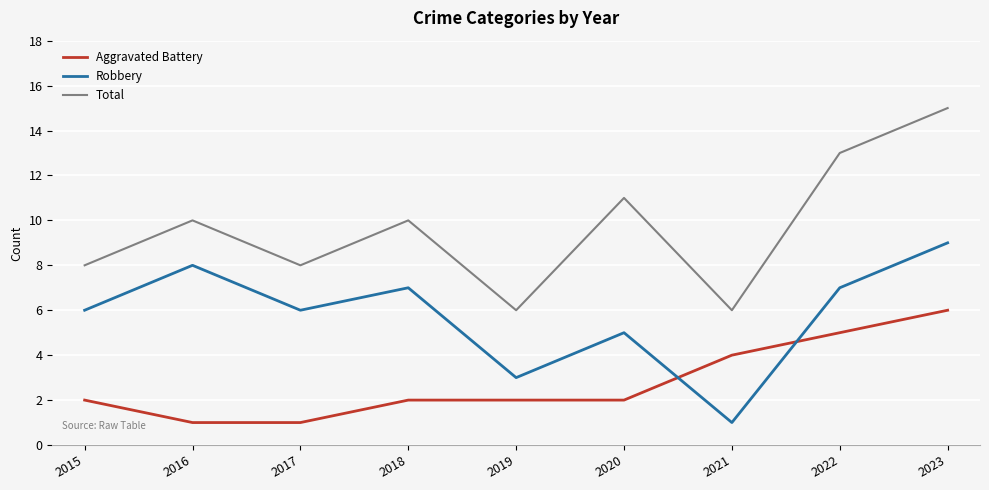

True or false: Total and Robbery intersect in this chart.

False